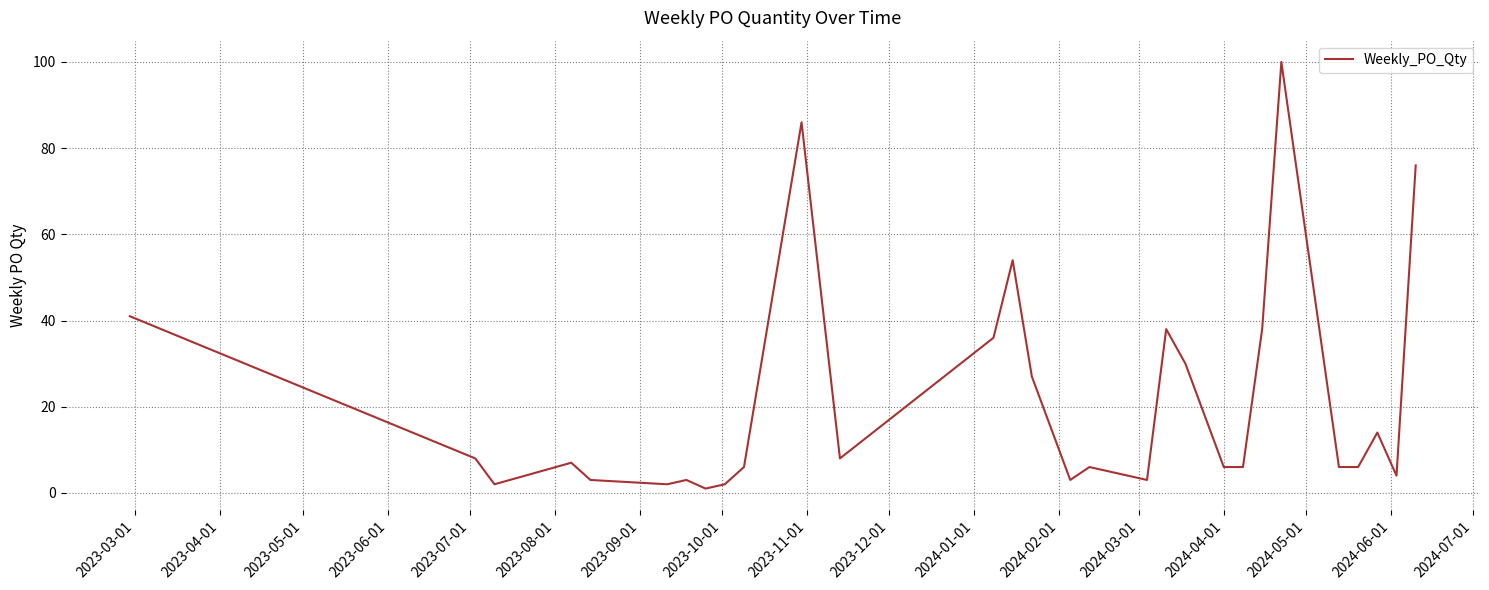

What is the difference between the maximum and minimum values?

99